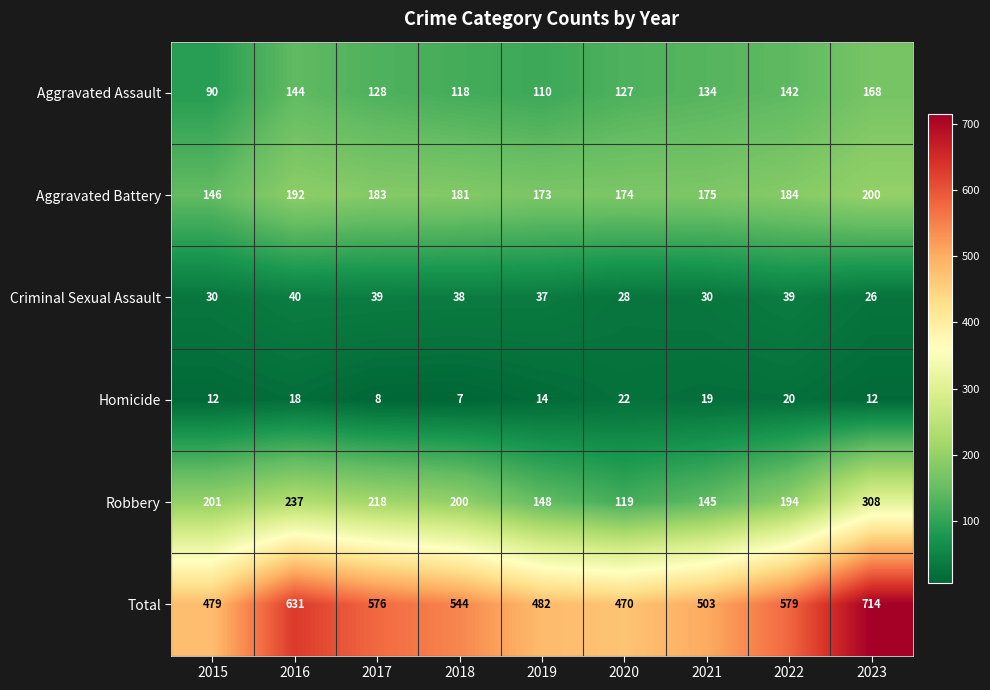

How many data points does each series have?

9